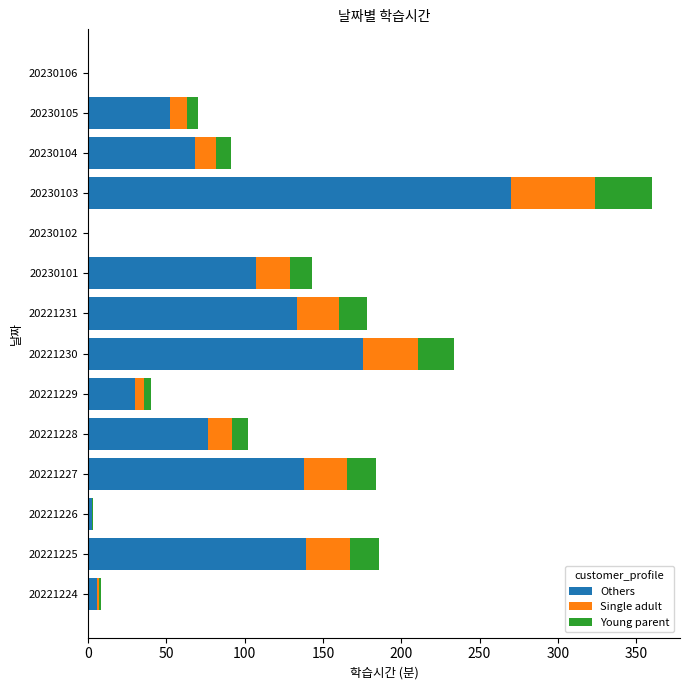

What is the approximate value of Others at 20221231?

133.5